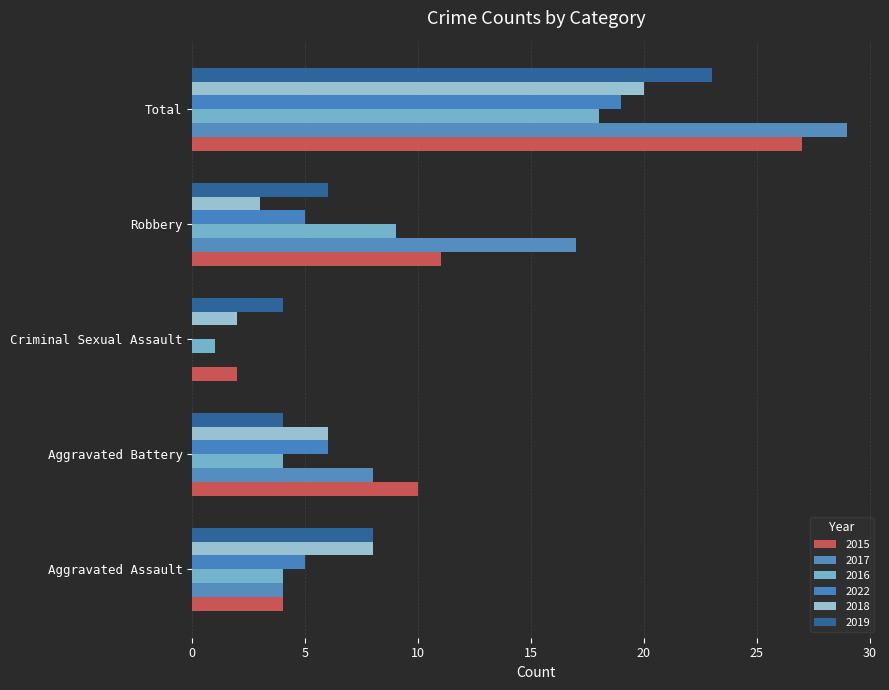

Count the number of categories in the chart.

5